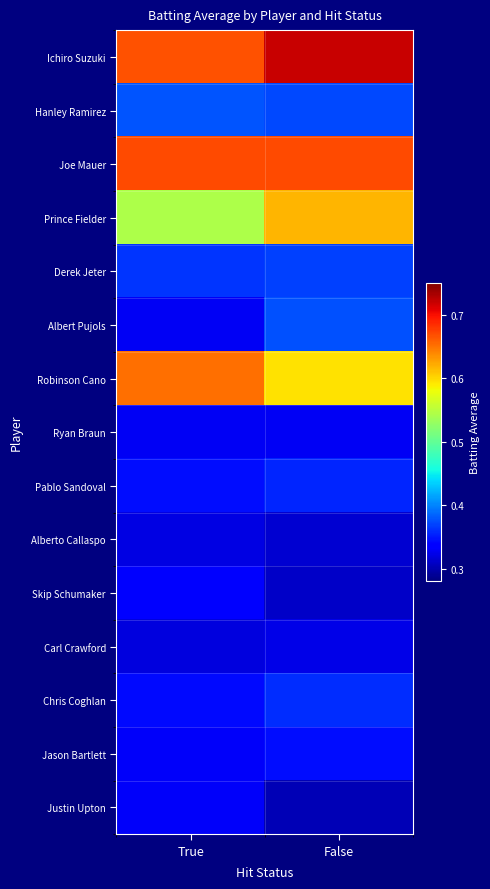

Between False and True, which is larger?

False